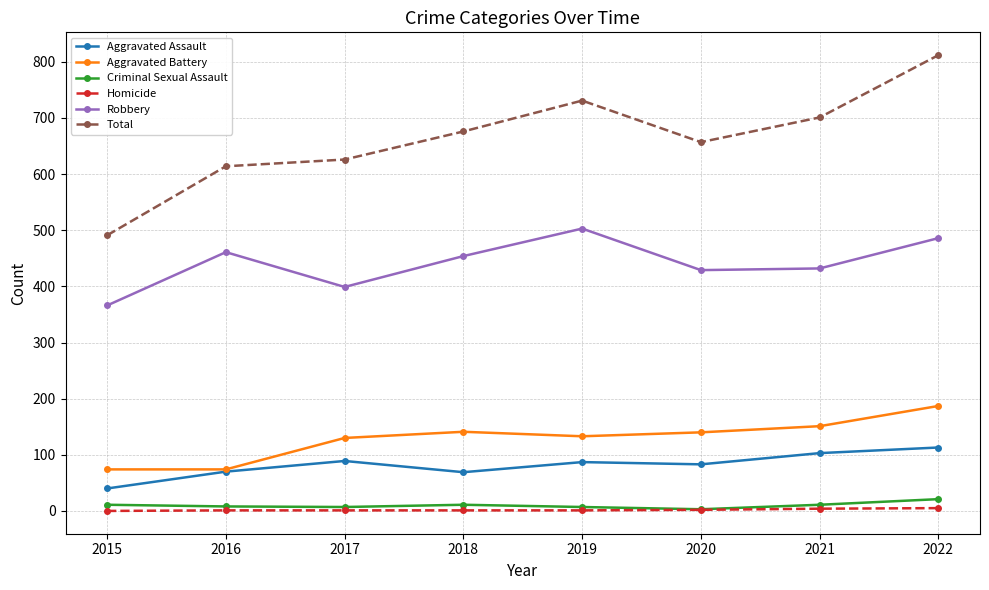

What is the sum of all Aggravated Assault values?

654